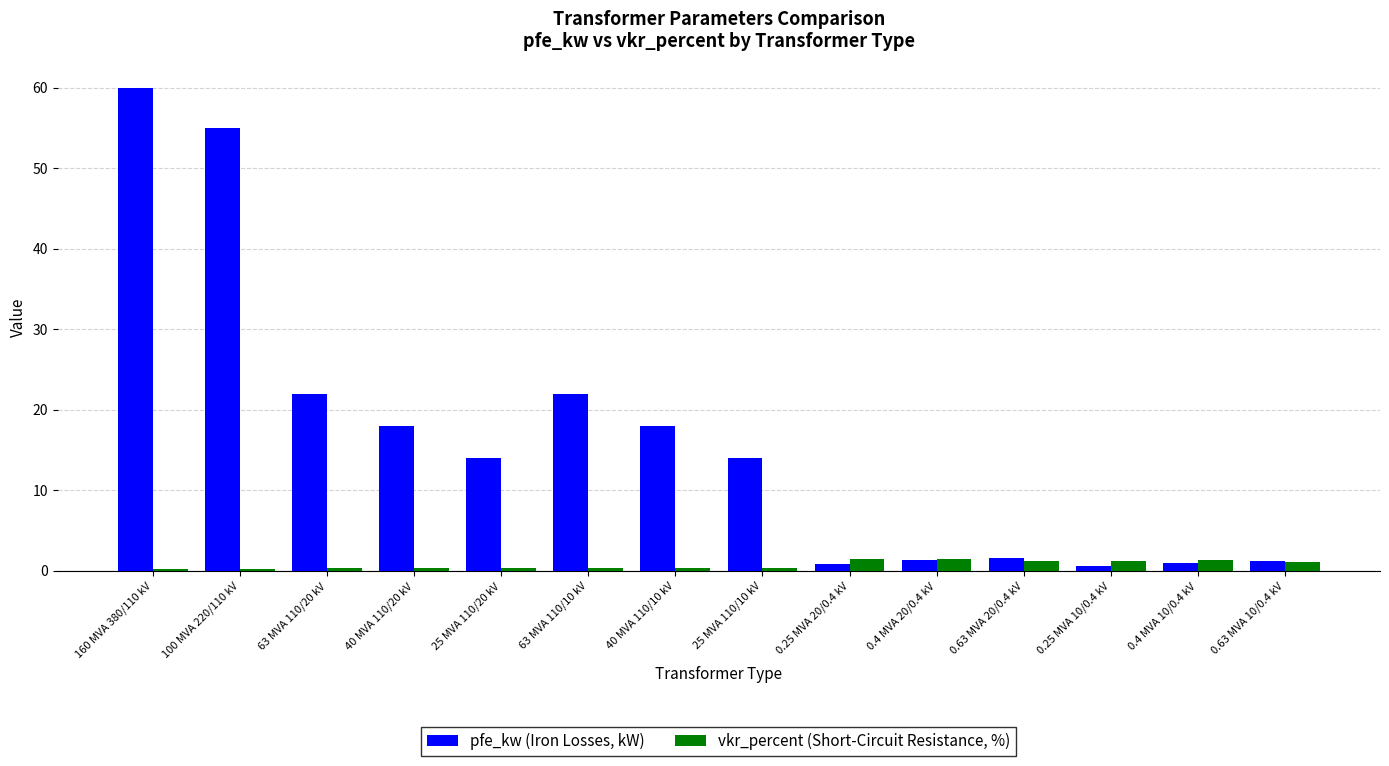

What is the total value across all series at 40 MVA 110/20 kV?

18.3